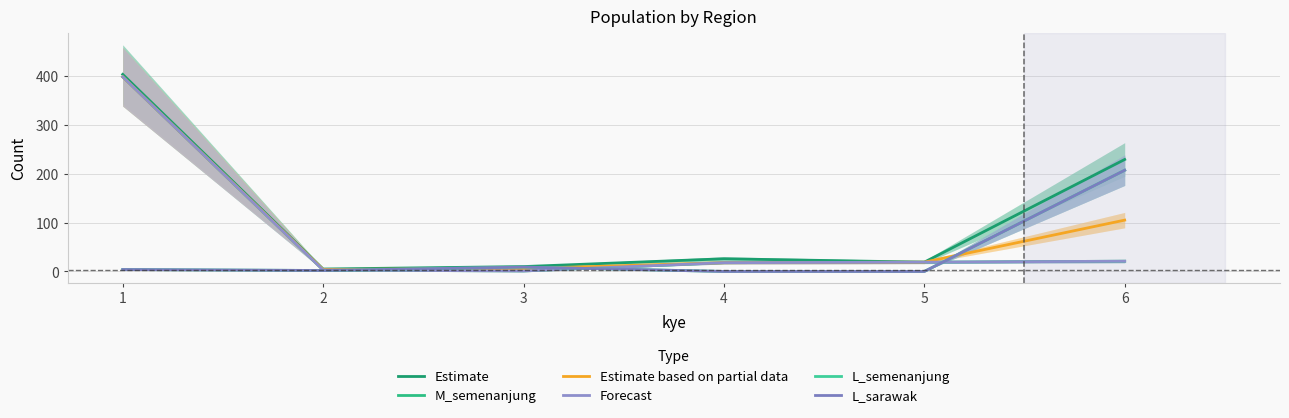

What is the value of the M_semenanjung point at the 5th from the left?

19